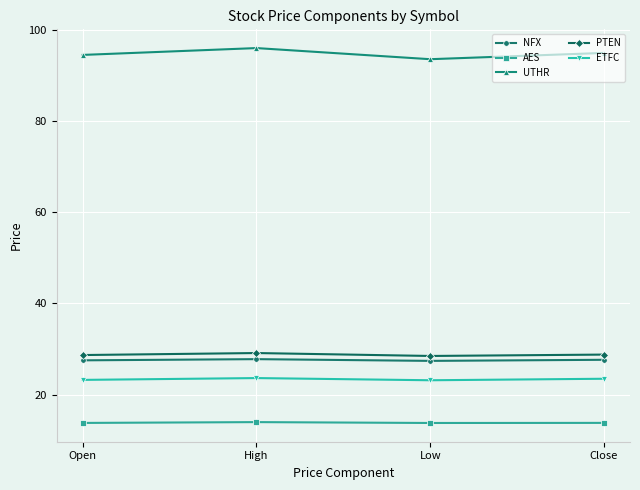

Read the UTHR value at High.

96.0